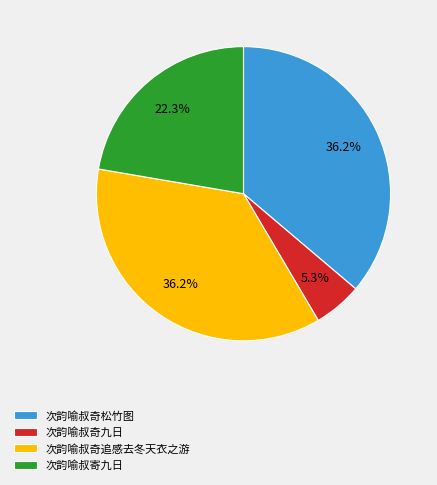

Which has a higher value, 次韵喻叔奇松竹图 or 次韵喻叔奇九日?

次韵喻叔奇松竹图